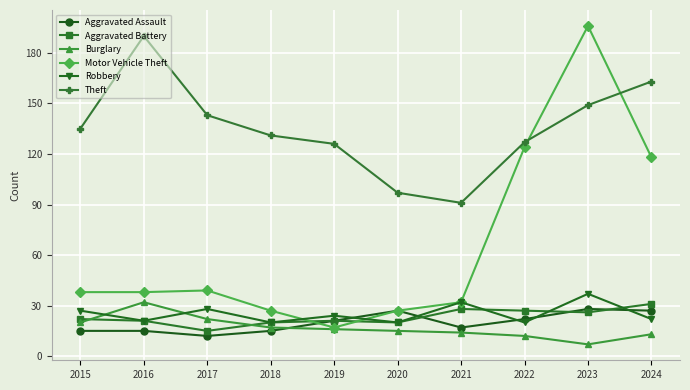

Is it true that Aggravated Battery equals 28 at 2021?

True